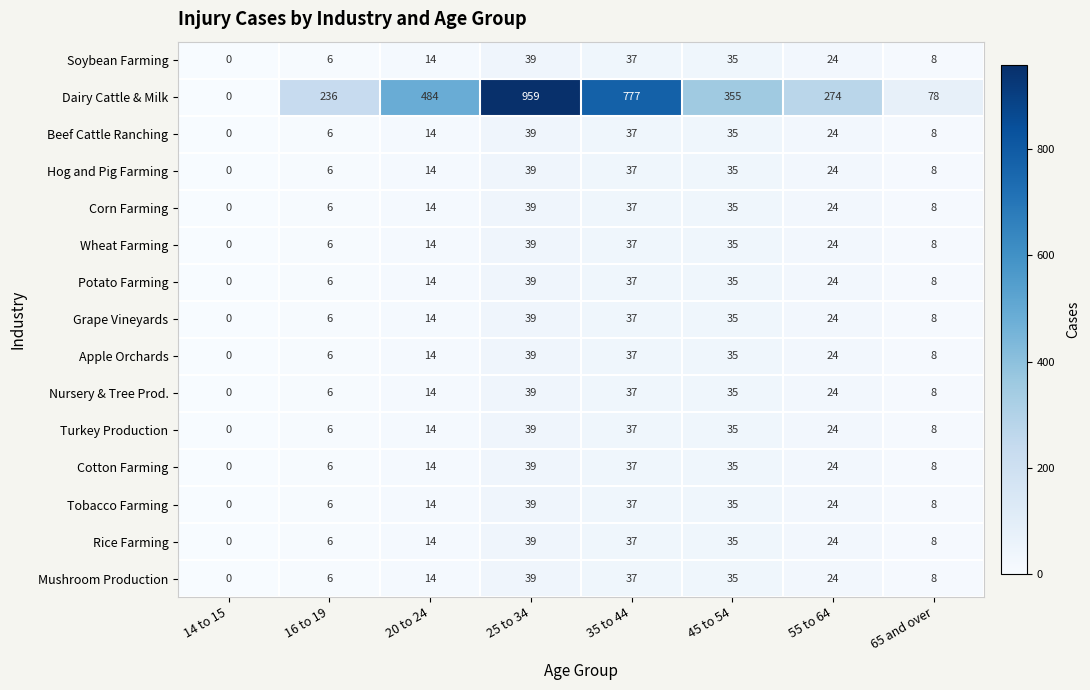

True or false: Tobacco Farming has a value of 37 at 35 to 44.

True